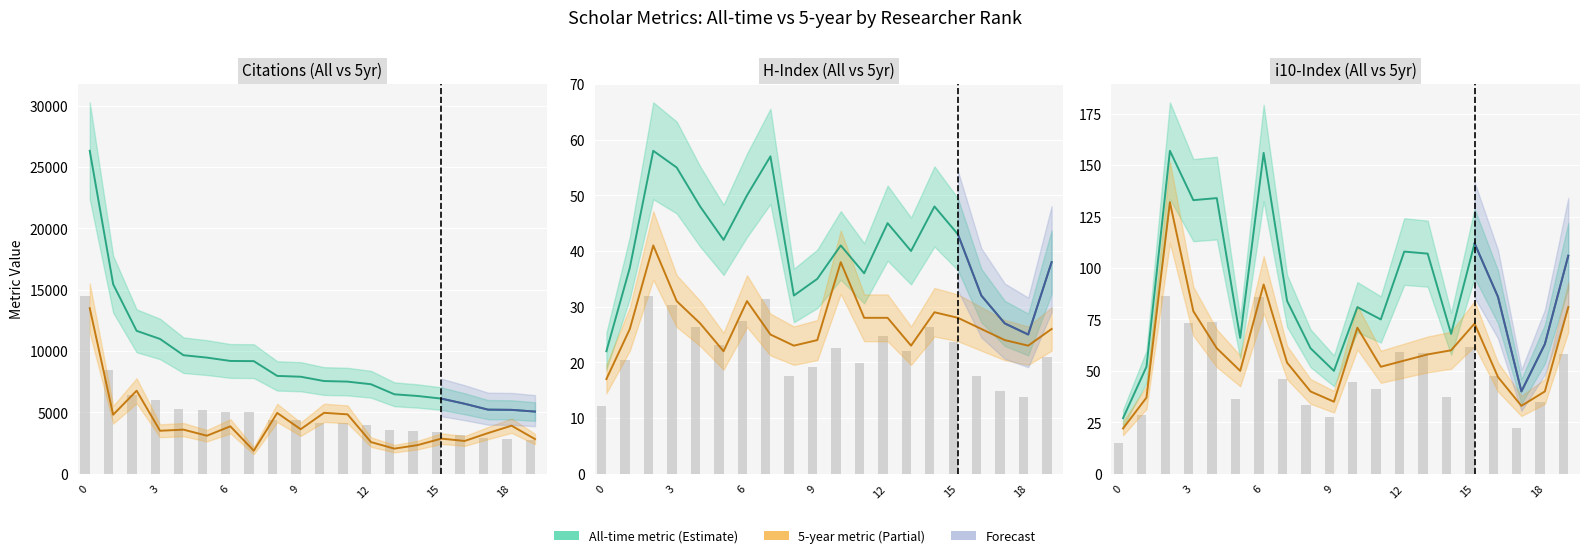

Reading left to right, transcribe all the data shown in this chart.

Citation All: 26316	15438	11645	10981	9657	9462	9189	9175	7970	7904	7552	7505	7291	6472	6333	6122	5700	5221	5204	5064
Citation 5: 13490	4807	6763	3499	3591	3097	3862	1874	4954	3625	4962	4838	2578	2044	2335	2859	2669	3315	3914	2823
H All: 22	37	58	55	48	42	50	57	32	35	41	36	45	40	48	43	32	27	25	38
H 5: 17	26	41	31	27	22	31	25	23	24	38	28	28	23	29	28	26	24	23	26
I10 All: 27	52	157	133	134	66	156	84	61	50	81	75	108	107	68	112	86	40	63	106
I10 5: 22	37	132	79	61	50	92	54	40	35	71	52	55	58	60	73	47	33	40	81